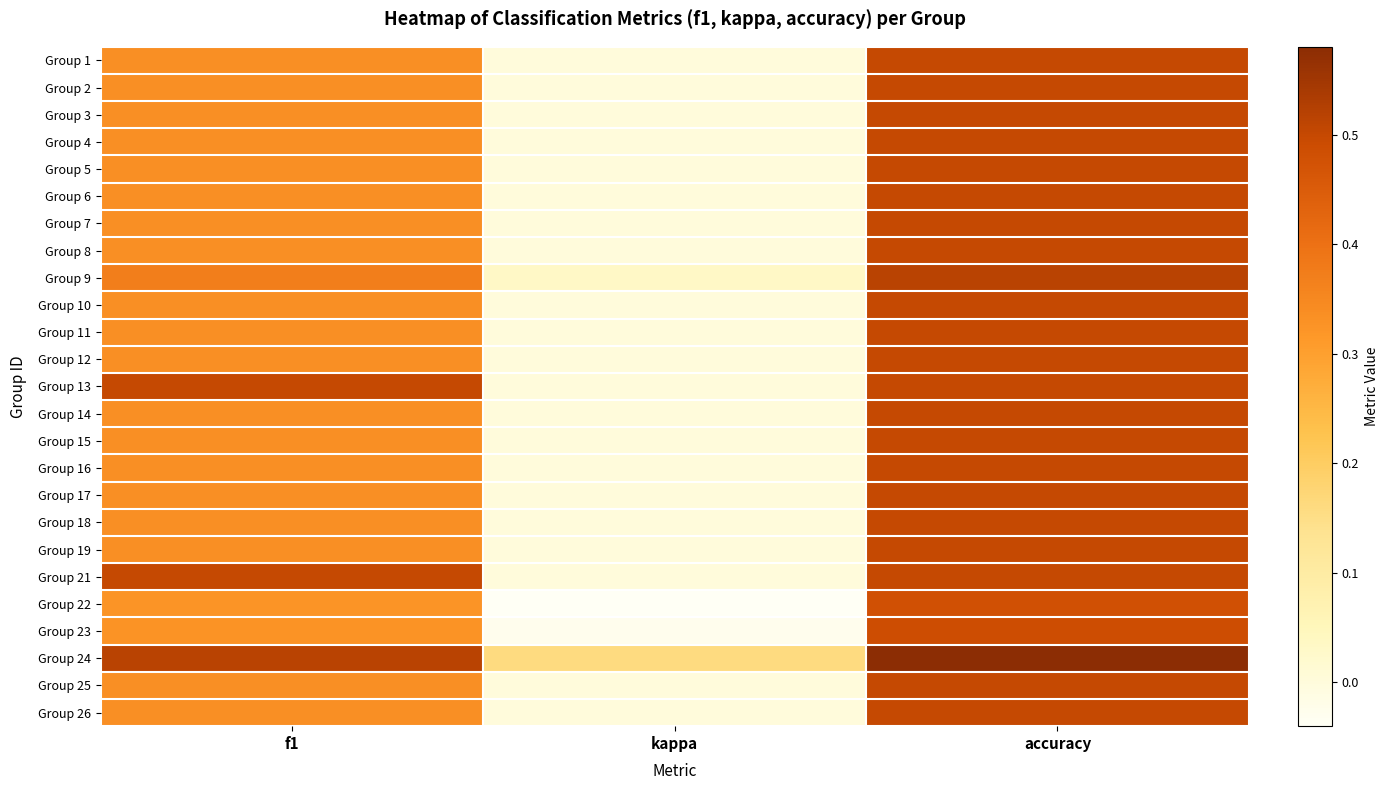

List the series in order of their peak value, lowest first.

Group 22, Group 23, Group 1, Group 2, Group 3, Group 4, Group 5, Group 6, Group 7, Group 8, Group 10, Group 11, Group 12, Group 13, Group 14, Group 15, Group 16, Group 17, Group 18, Group 19, Group 21, Group 25, Group 26, Group 9, Group 24